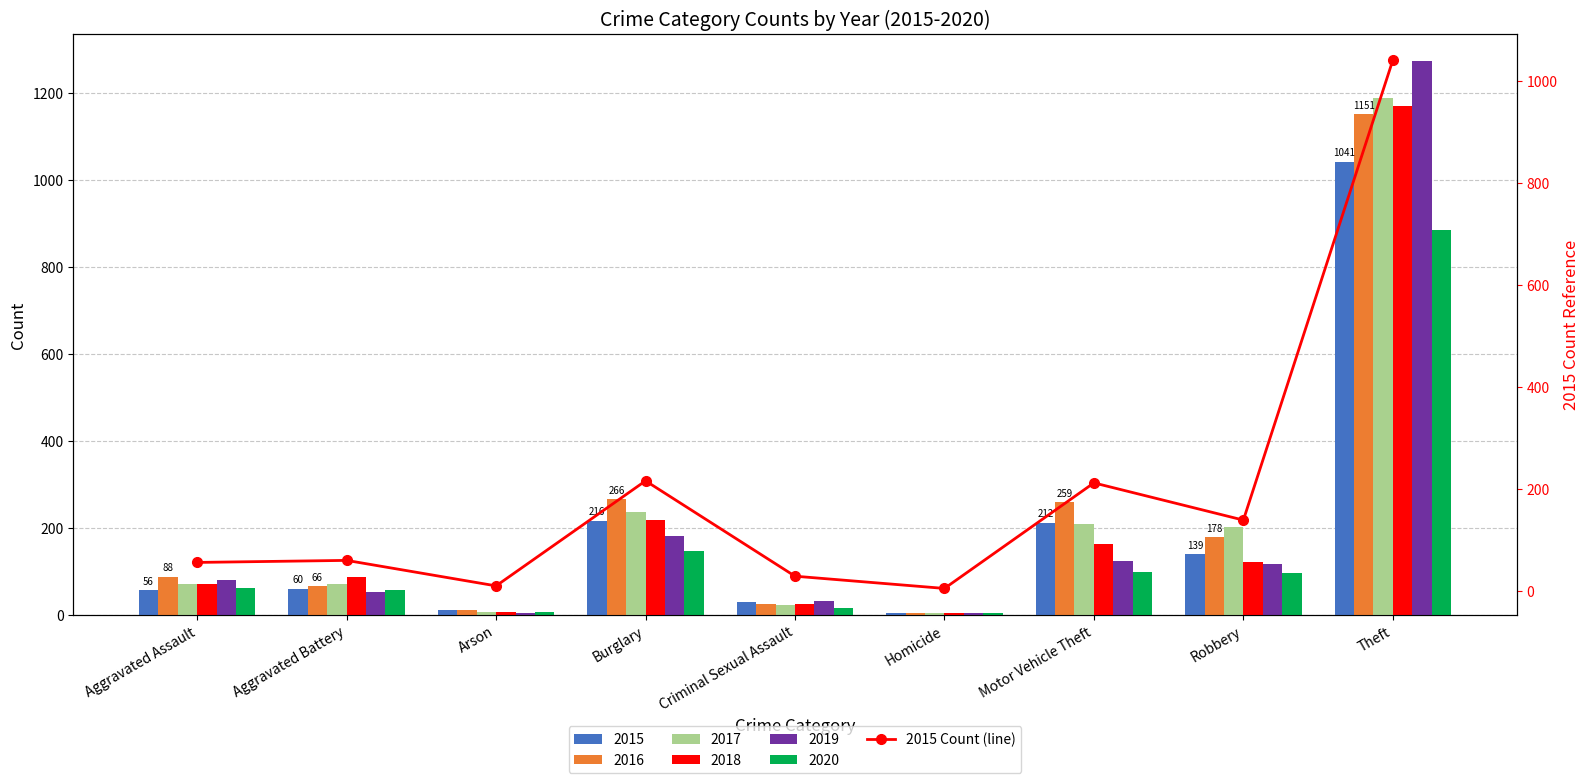

Where does the data first go above 60?

Burglary